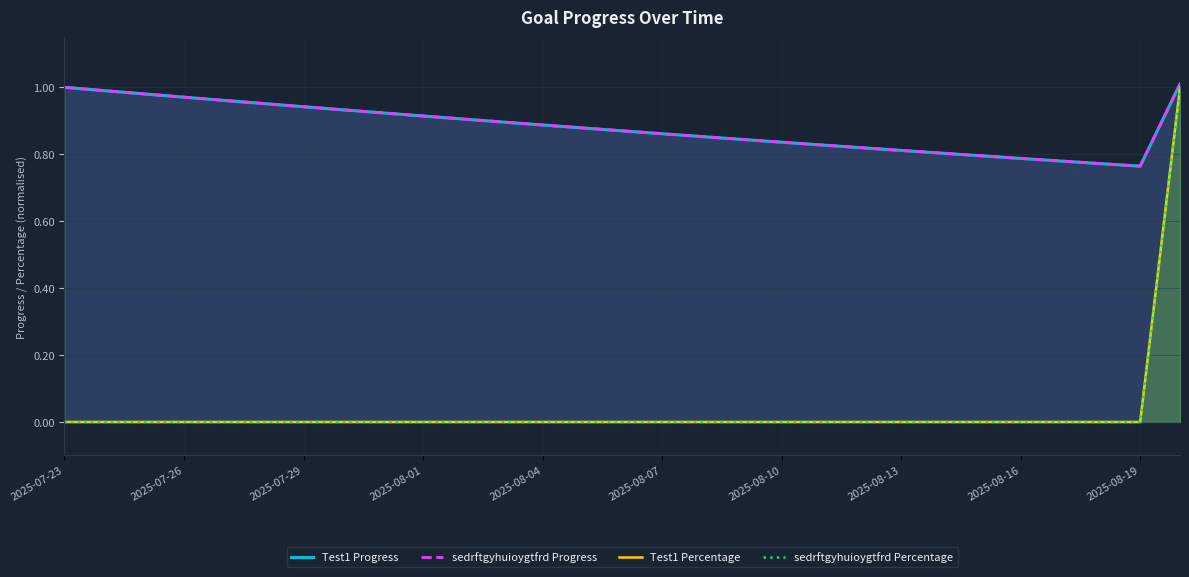

At how many categories does at least one series exceed 0?

29